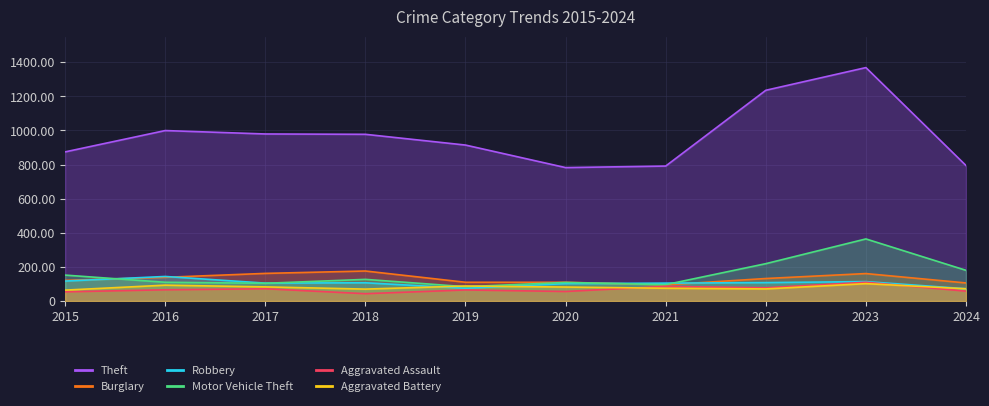

At which label does Aggravated Battery first exceed 82?

2016